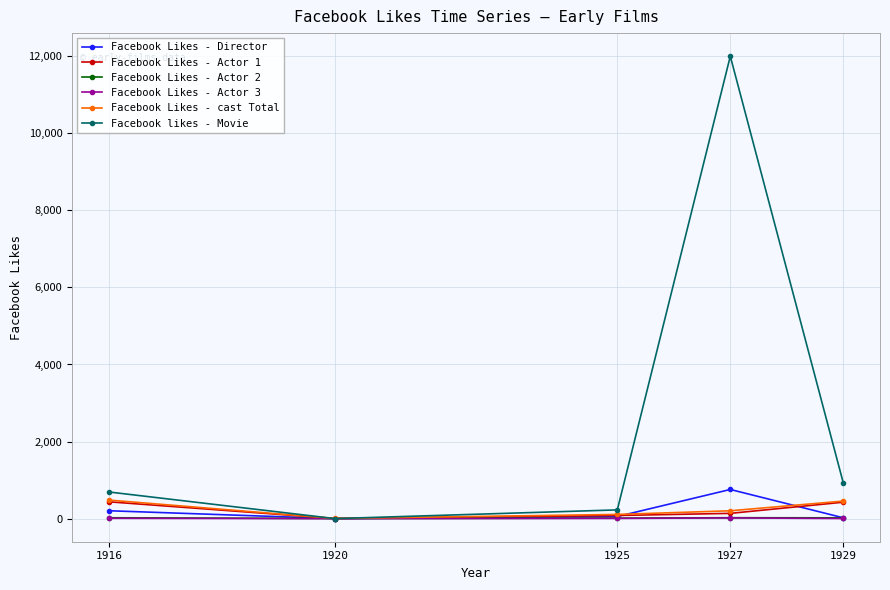

How many lines are shown in the chart?

6